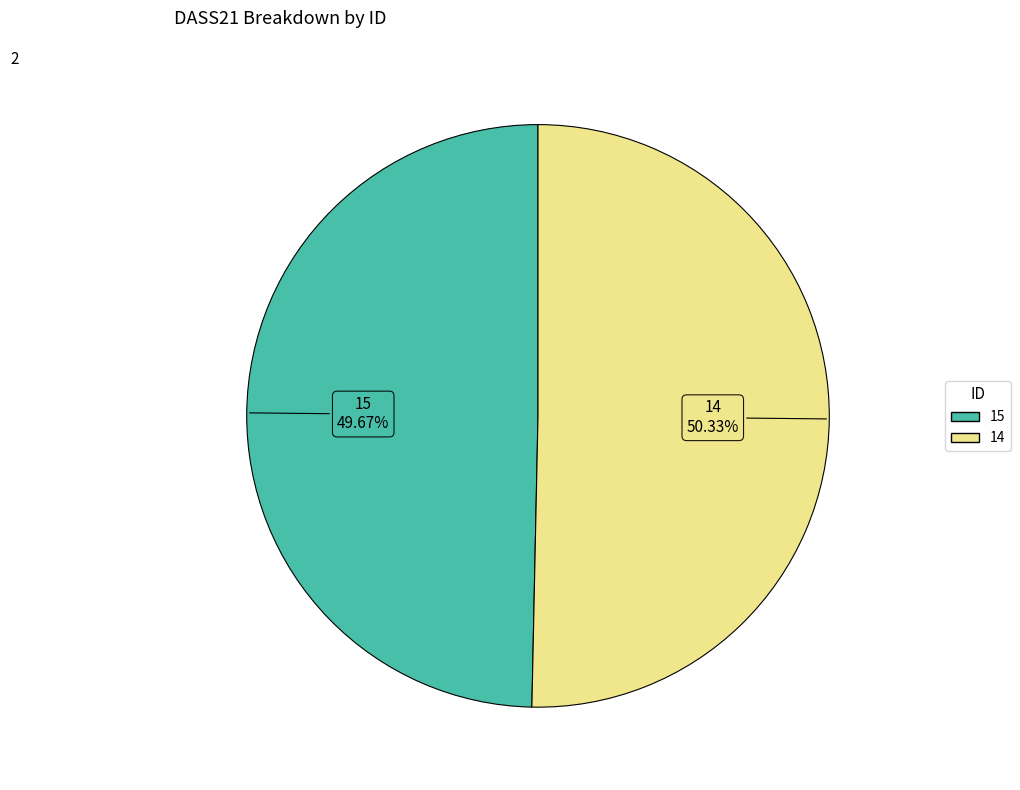

Is there any slice that represents more than half of the pie?

Yes